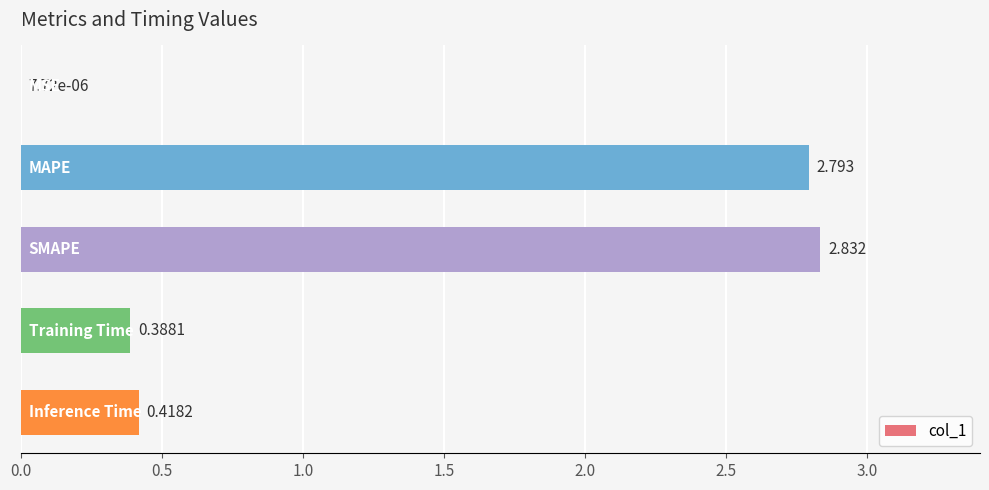

How many distinct data groups are displayed?

1